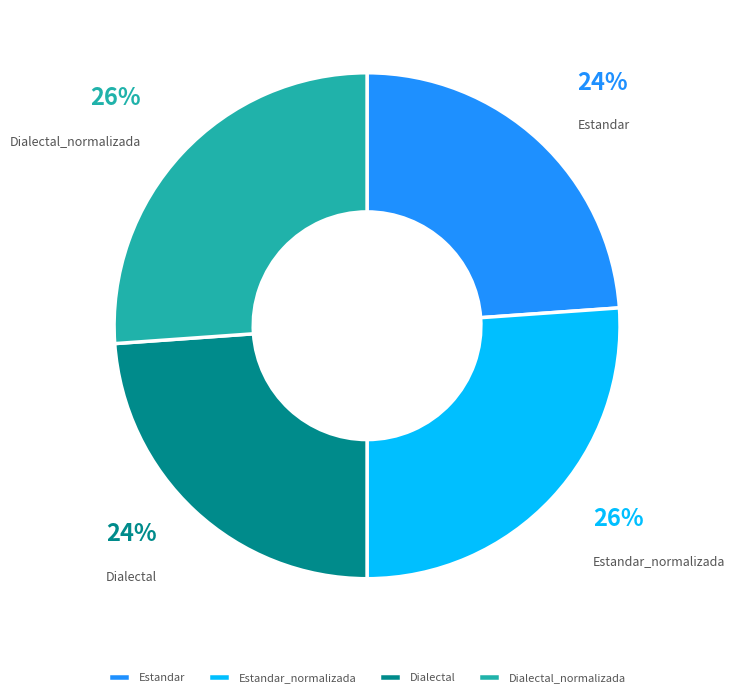

To the nearest percent, what portion does Estandar_normalizada represent?

26%